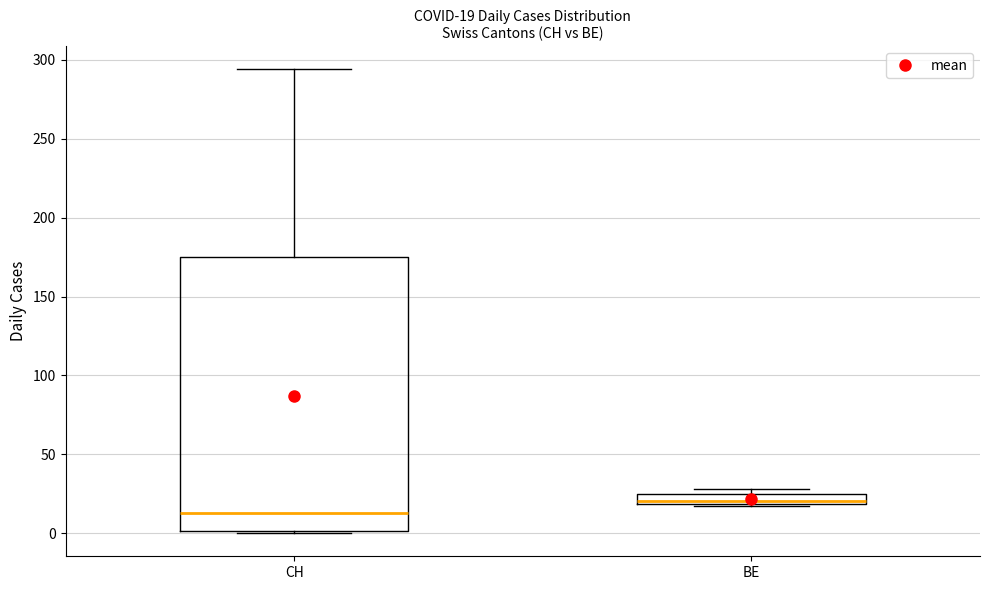

Which box is the tallest, from its lower edge to its upper edge?

CH